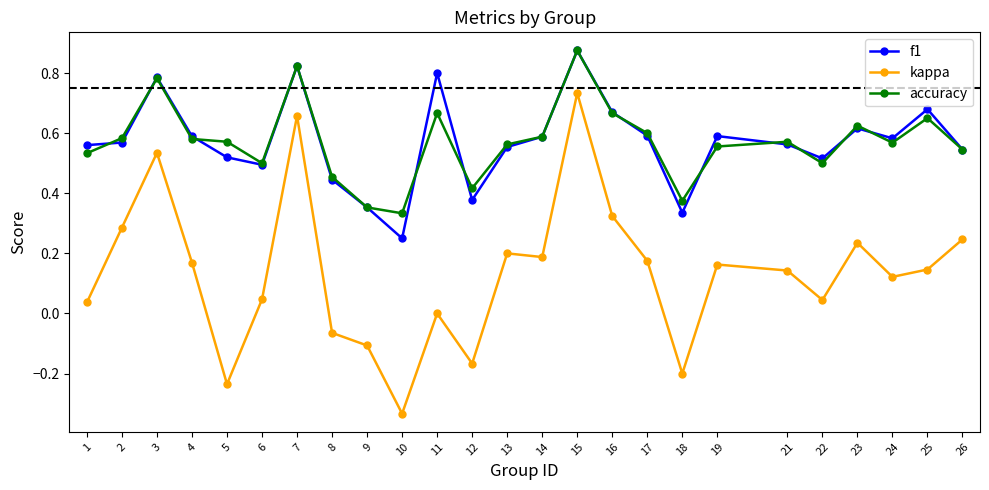

Does the chart display data point markers on the line(s)?

Yes